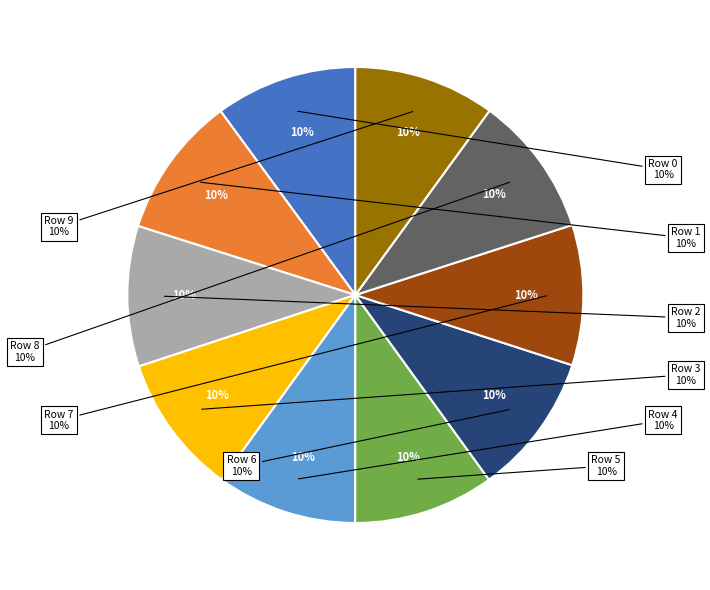

Count the number of slices in the pie.

10